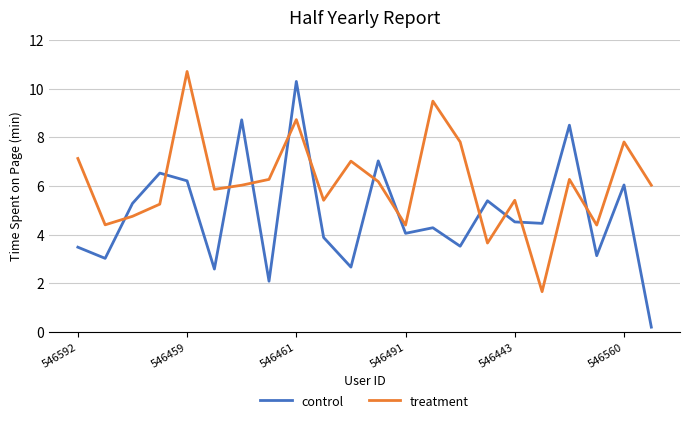

Which series has the largest total across all categories?

treatment